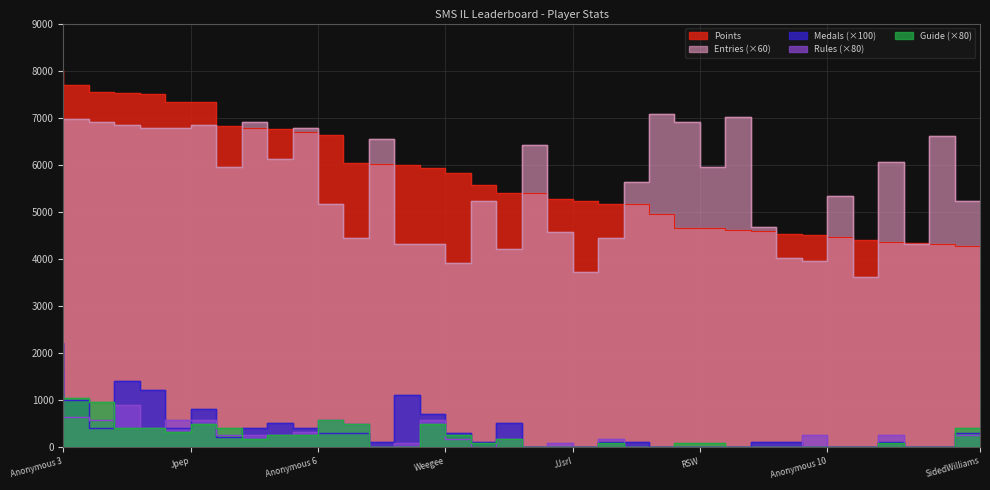

The value of Entries at shoutplenty is 5220. True or false?

True